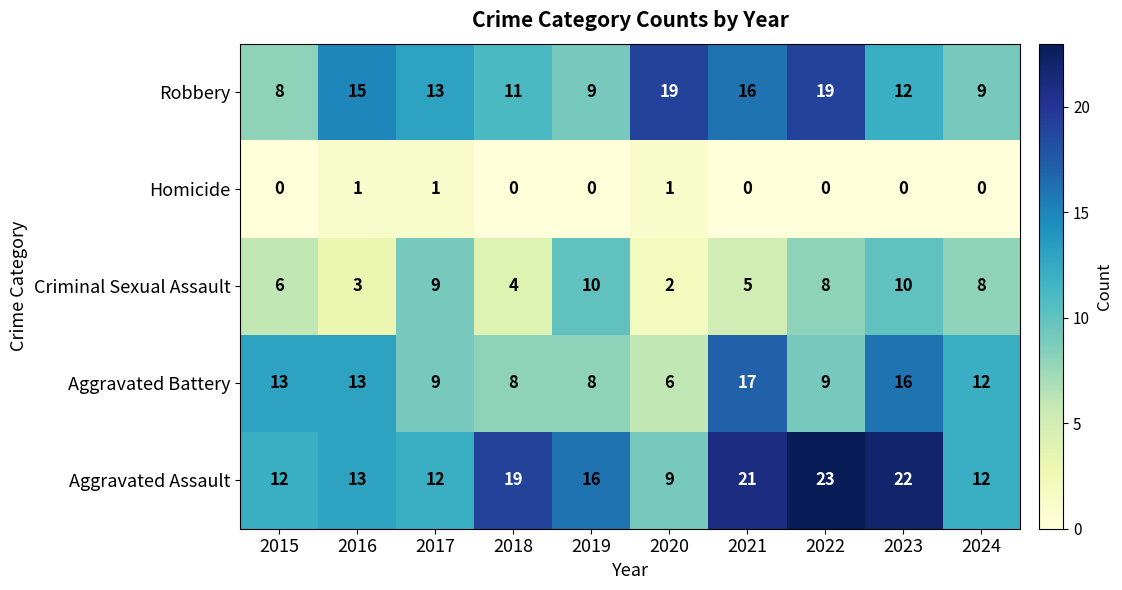

What is the sum of all Aggravated Battery values?

111